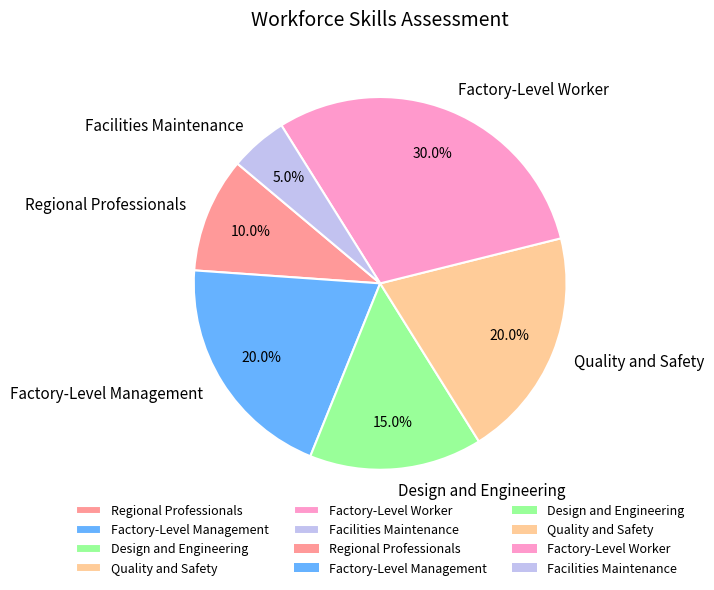

To the nearest percent, what is the difference between the Quality and Safety and Design and Engineering slice percentages?

5%